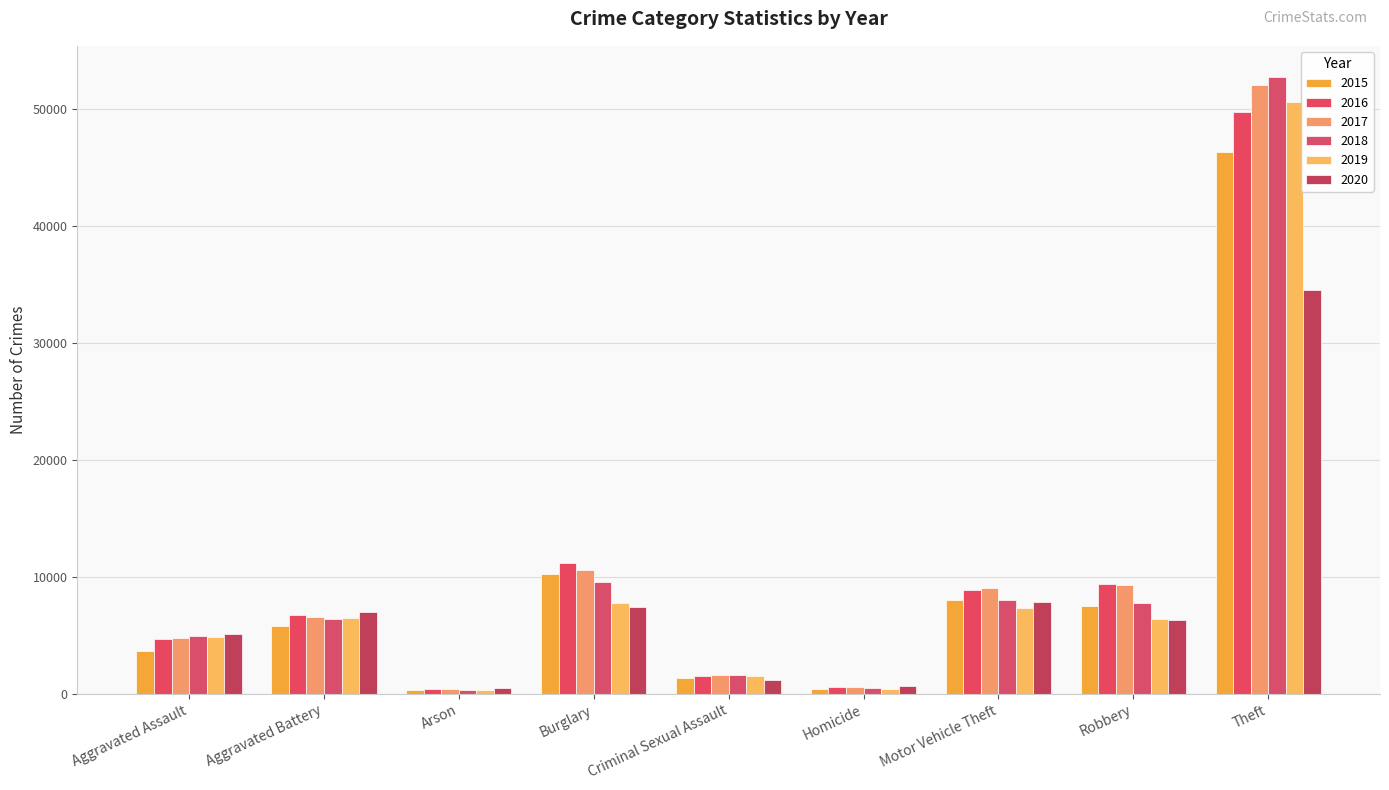

Are the bars horizontal?

No